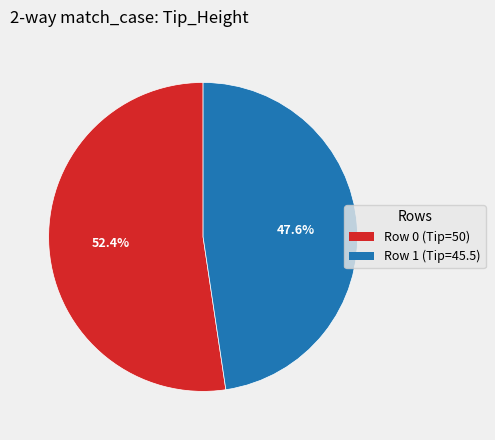

Which category accounts for the majority?

Row 0 (Tip=50)